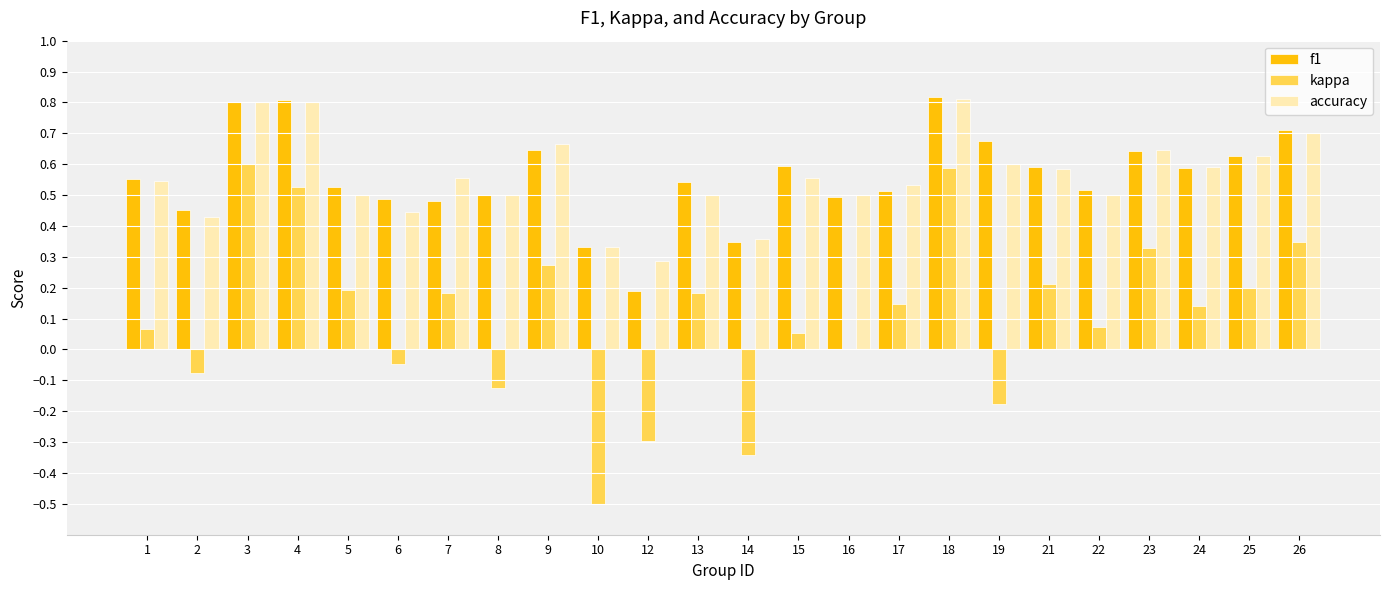

Count the number of data series in this chart.

3